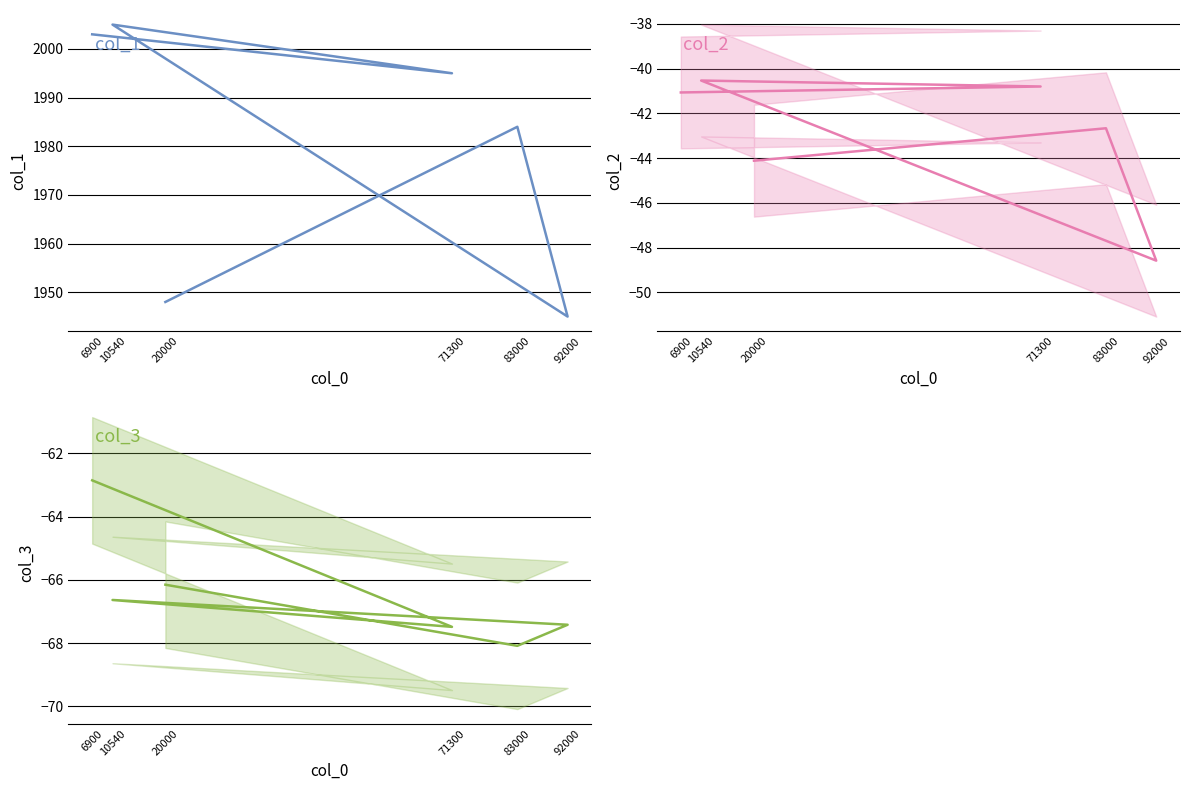

Is it true that col_1 equals 977.6 at 92000?

False